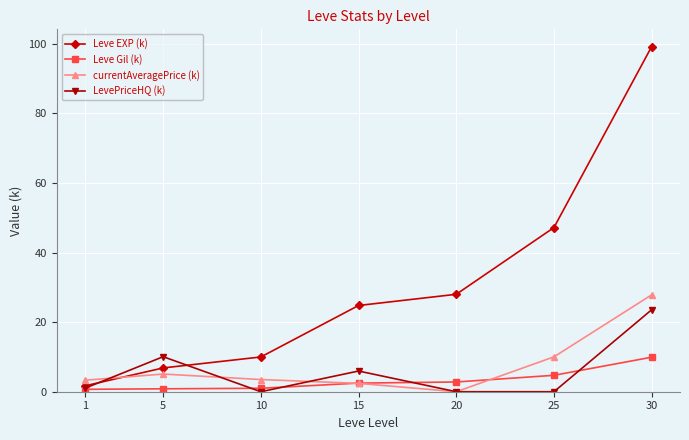

What is the value of the currentAveragePrice (k) point at the 1st from the left?

3.3